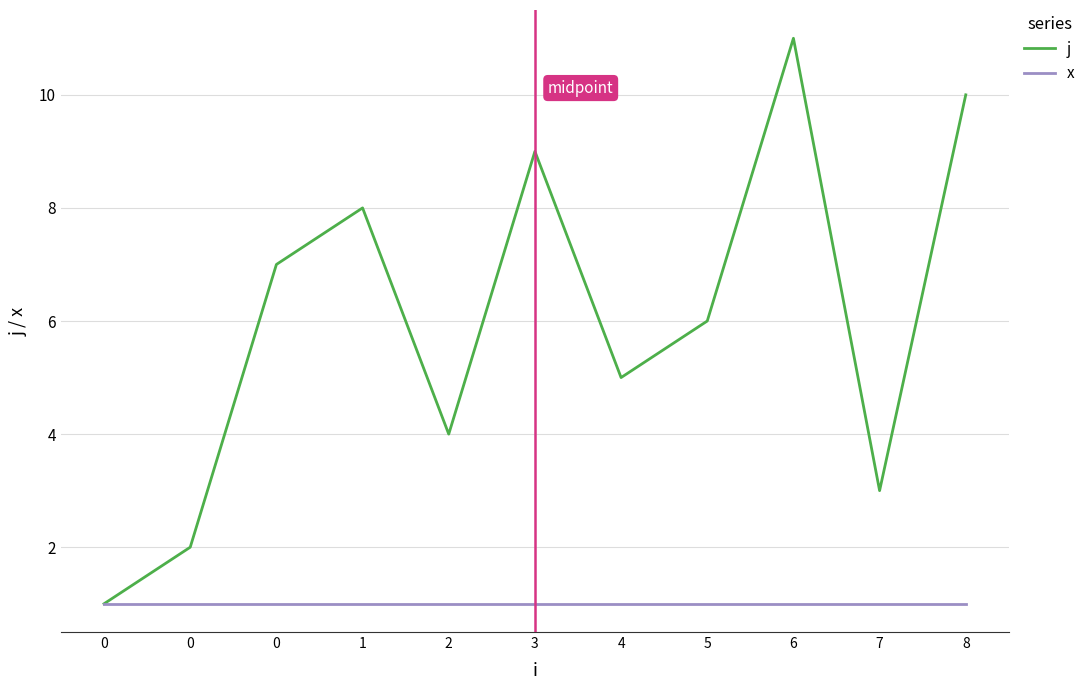

What are all the series names shown in the legend?

j, x